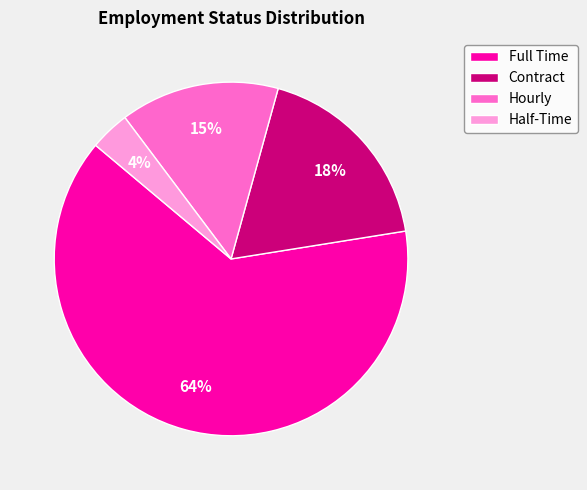

The Full Time slice represents 54% of the pie. True or false?

False